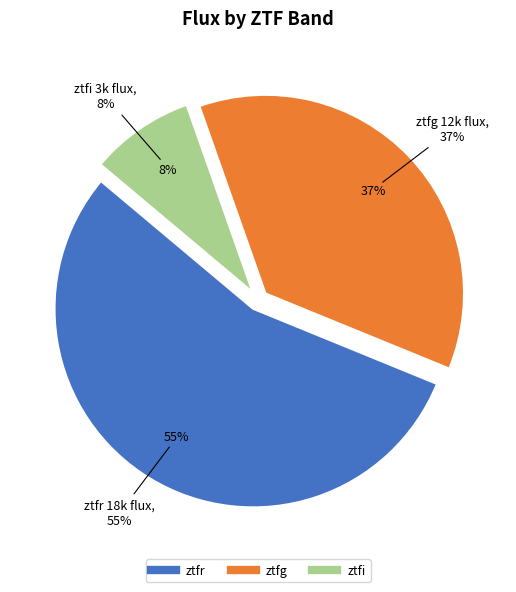

Is there a majority slice in this chart?

Yes